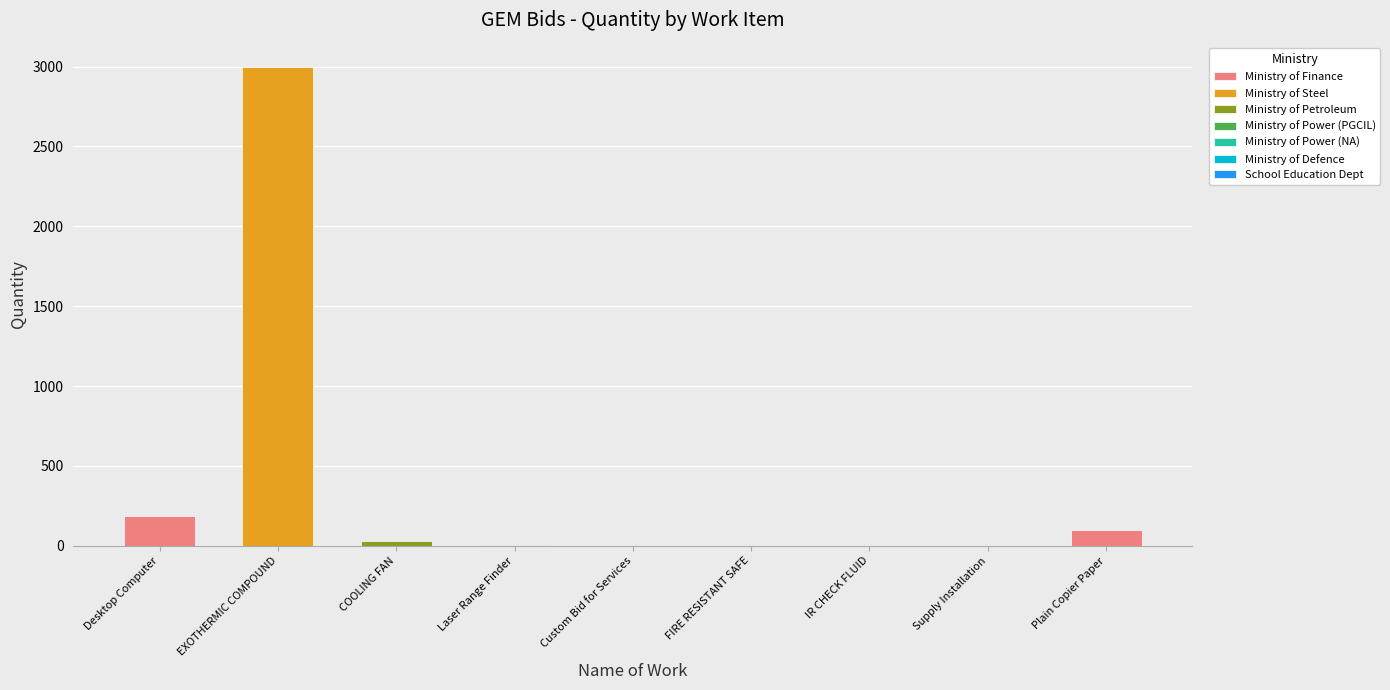

Reading right to left, what are all the values shown in this chart?

Plain Copier Paper=100	Supply Installation=1	IR CHECK FLUID=1	FIRE RESISTANT SAFE=1	Custom Bid for Services=1	Laser Range Finder=2	COOLING FAN=30	EXOTHERMIC COMPOUND=3000	Desktop Computer=188